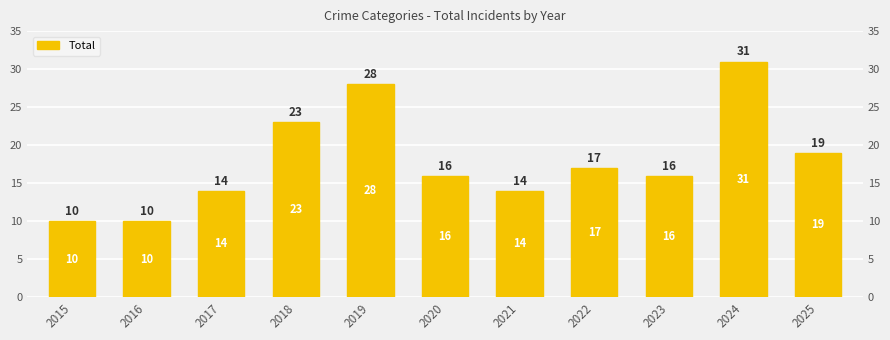

Rank the categories by value from lowest to highest.

2015, 2016, 2017, 2021, 2020, 2023, 2022, 2025, 2018, 2019, 2024